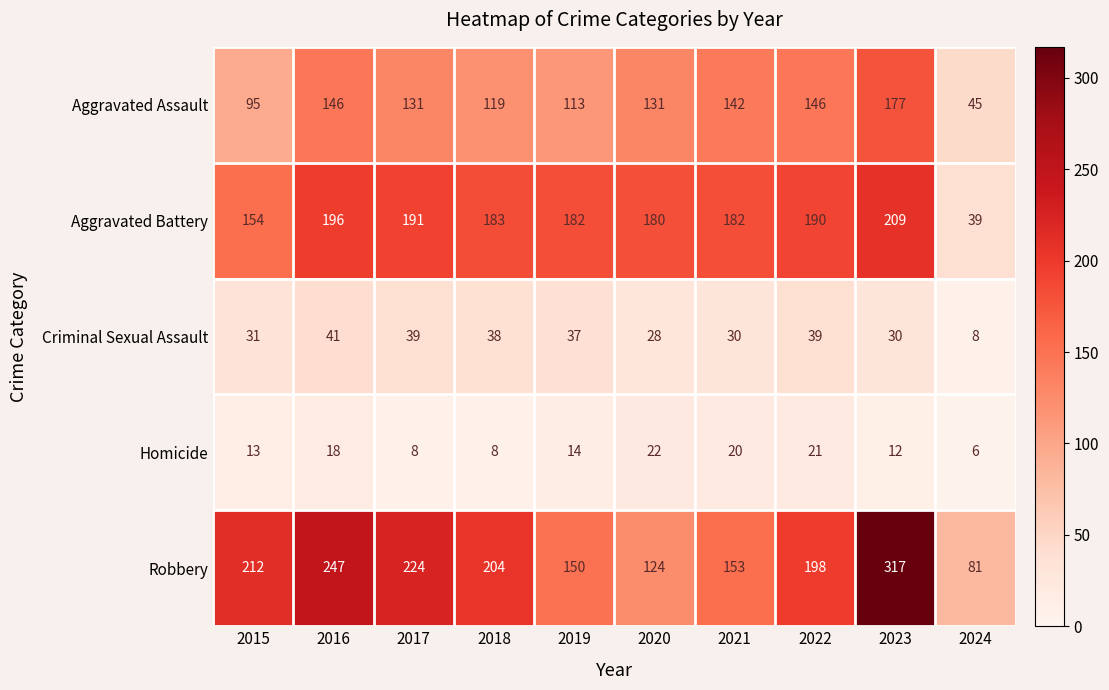

Count the number of data series in this chart.

5